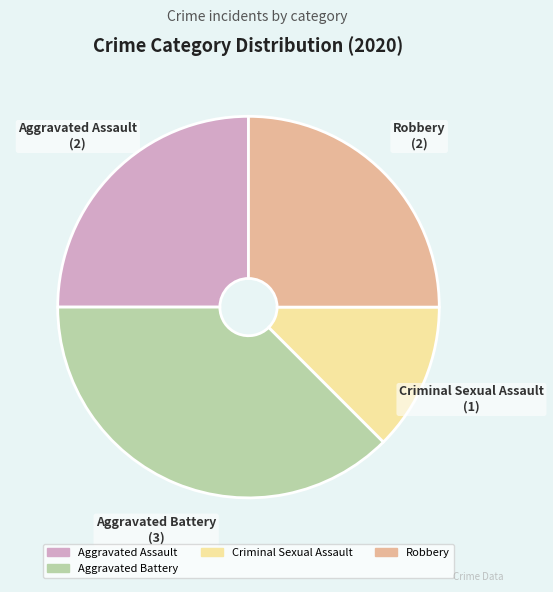

Is there any slice that represents more than half of the pie?

No